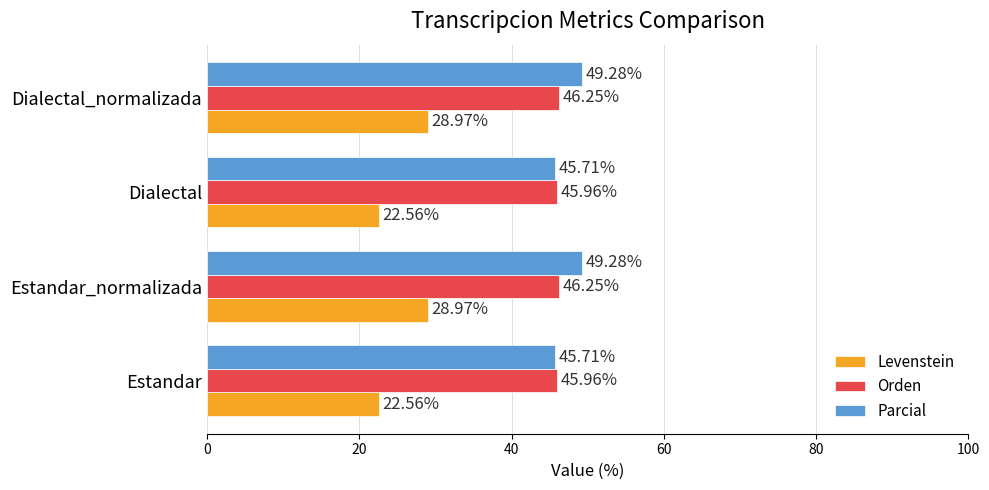

At how many categories does at least one series exceed 25?

4